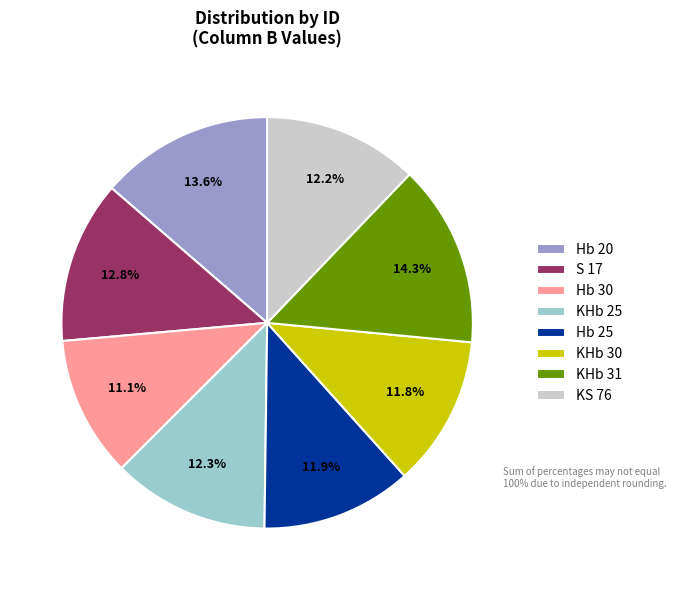

Is it true that Hb 20 is 14% of the pie?

True